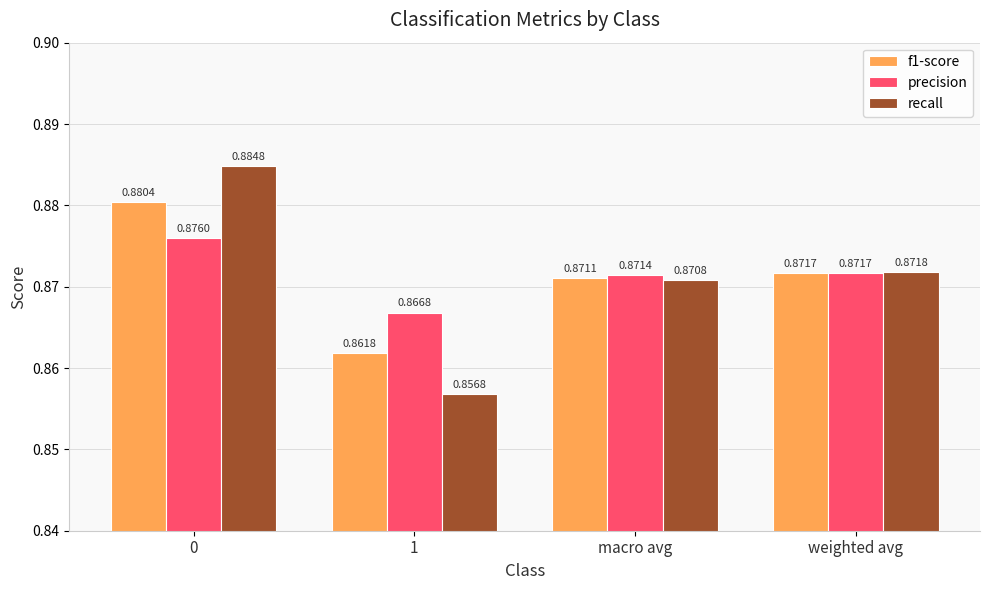

Which series has the widest spread of values?

recall